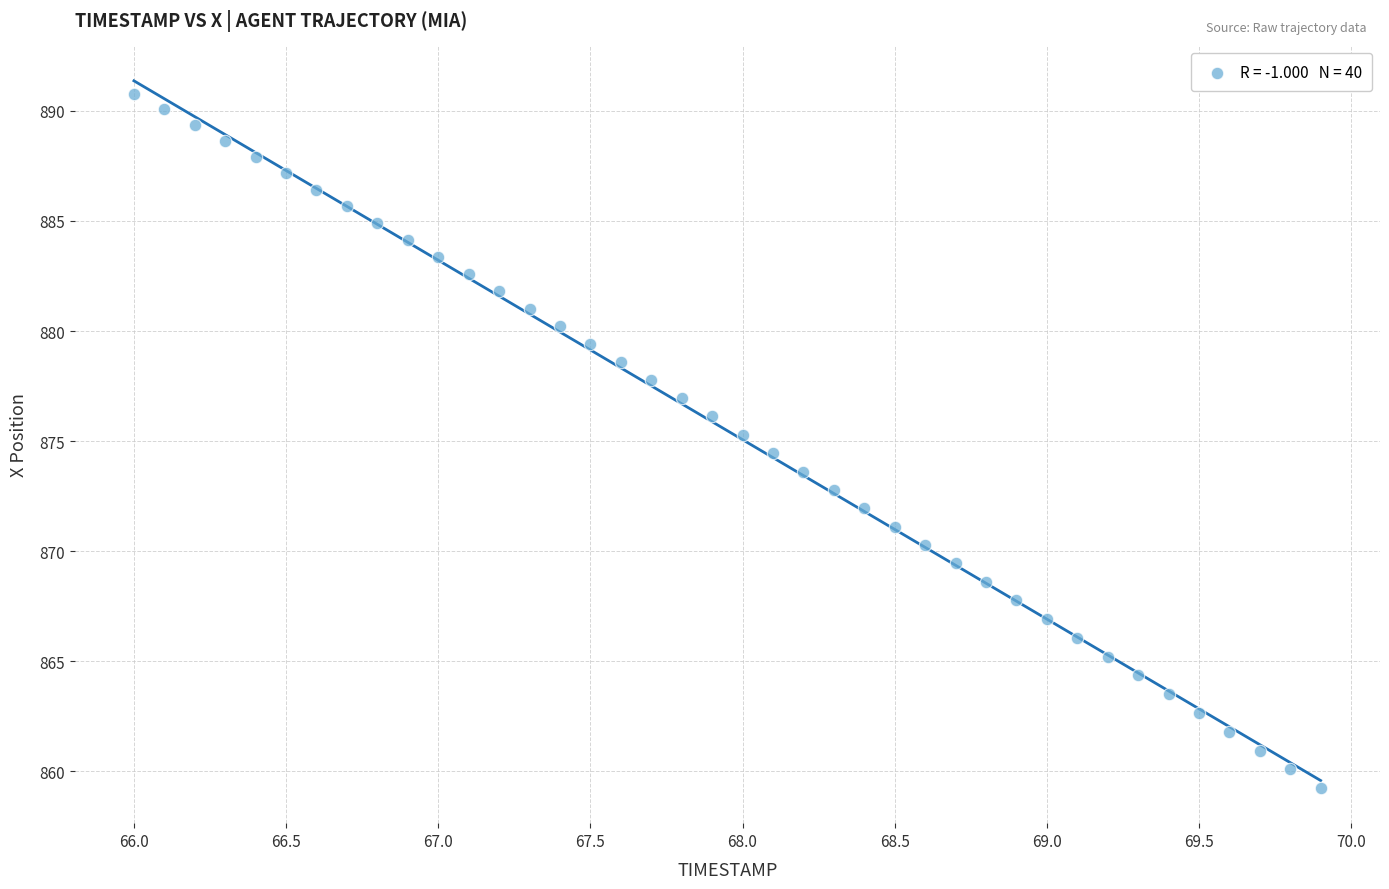

What is the range of X values (max minus min)?

3.9